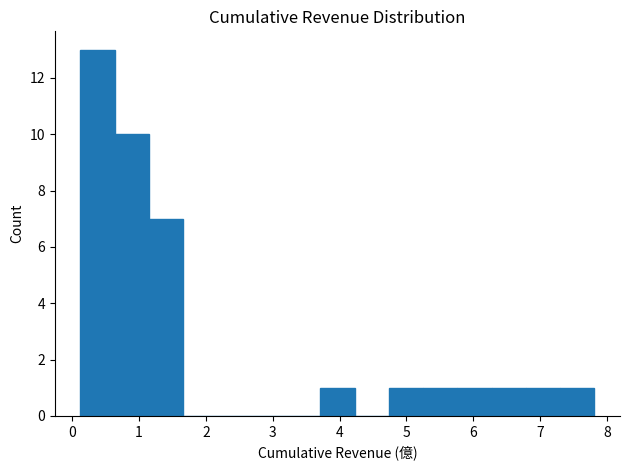

Reading left to right, transcribe this chart: for each bar, give the range it covers on the x-axis and its height. Neither the bar edges nor the heights are printed on the chart, so give them approximately, as read against the axes.

0.1 to 0.6: 13
0.6 to 1.1: 10
1.1 to 1.7: 7
1.7 to 2.2: 0
2.2 to 2.7: 0
2.7 to 3.2: 0
3.2 to 3.7: 0
3.7 to 4.2: 1
4.2 to 4.7: 0
4.7 to 5.2: 1
5.2 to 5.8: 1
5.8 to 6.3: 1
6.3 to 6.8: 1
6.8 to 7.3: 1
7.3 to 7.8: 1